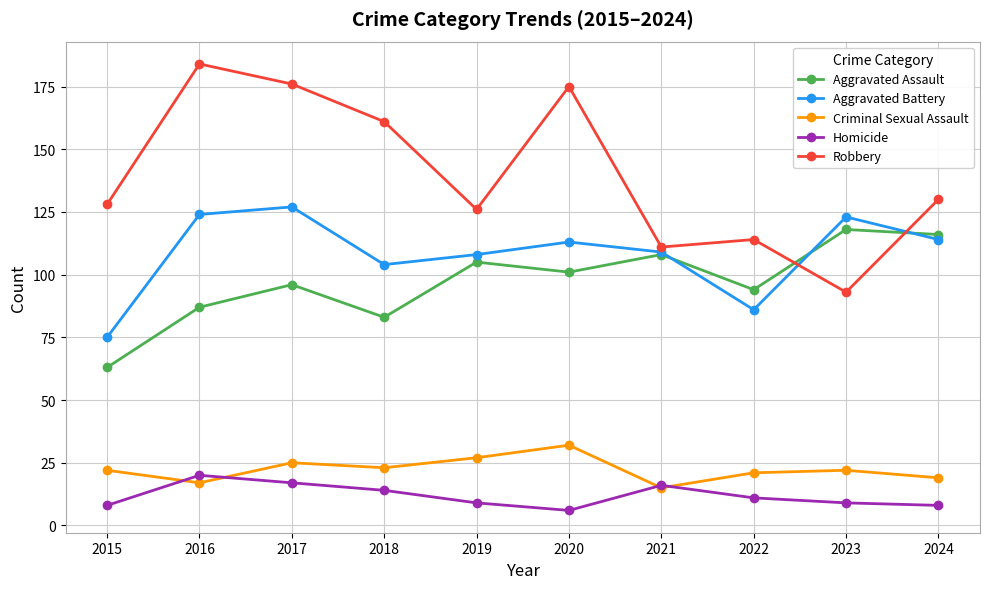

Which series has the largest range (max minus min)?

Robbery